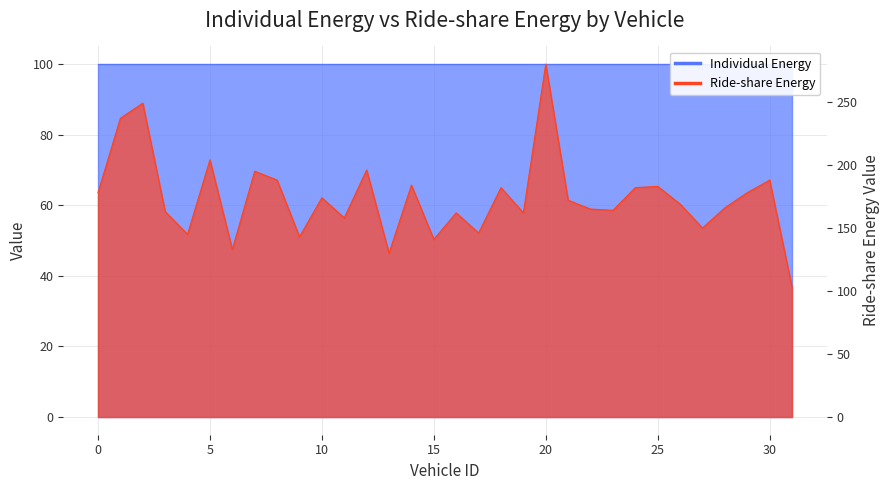

What is the value of the 12th point from the left?

158